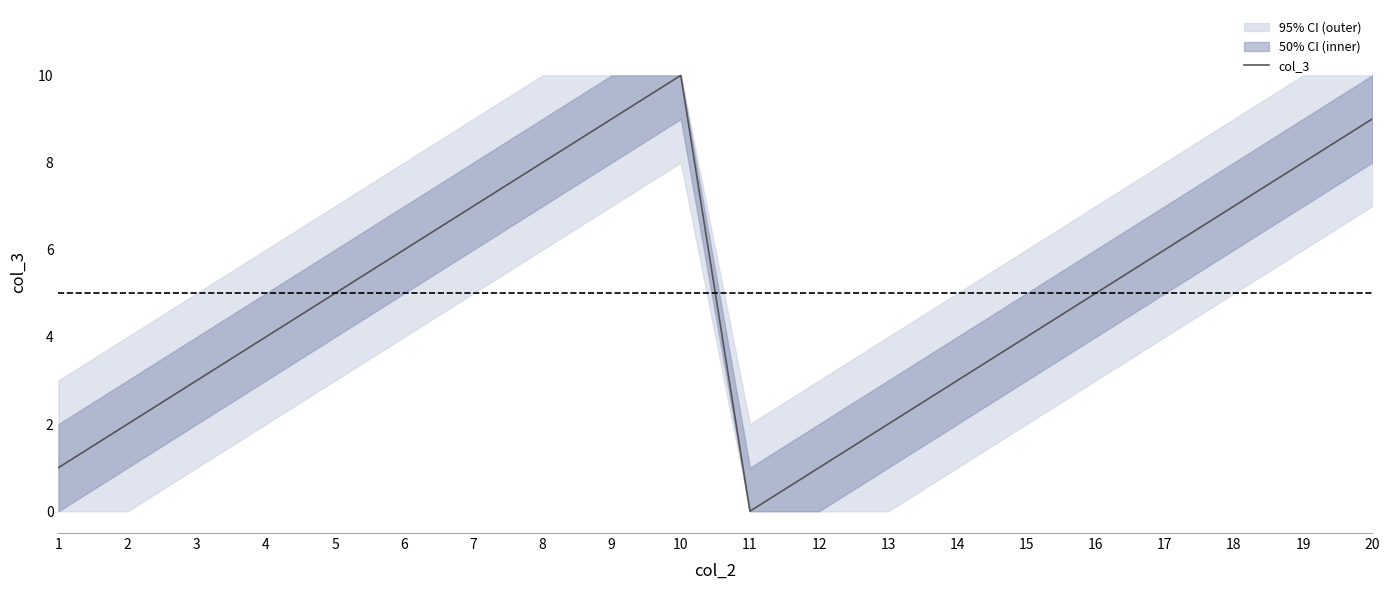

What is the value of the 6th point from the left?

6